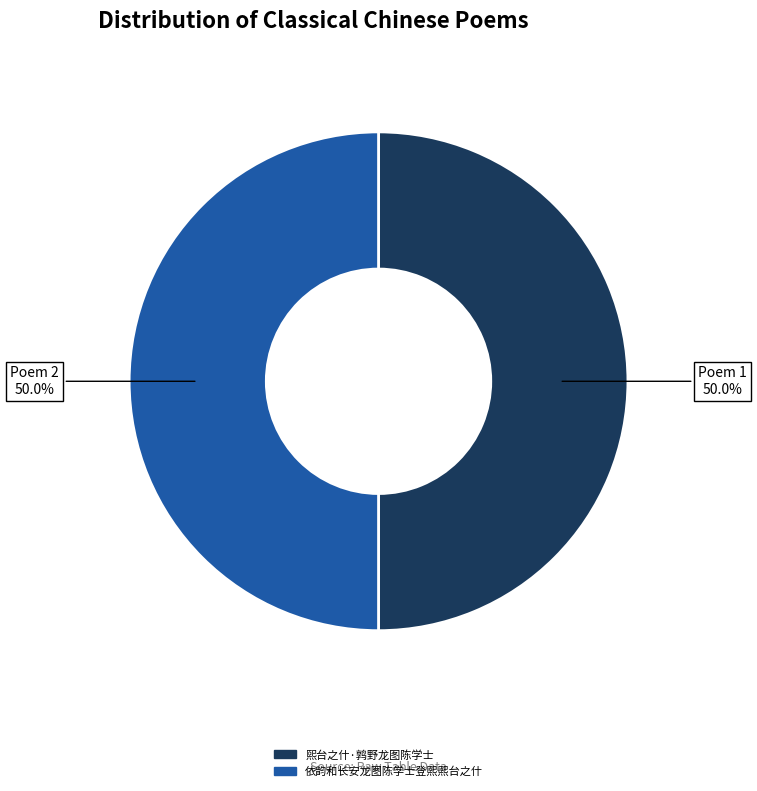

How much of the chart is everything except 依韵和长安龙图陈学士登煕煕台之什?

50.0%